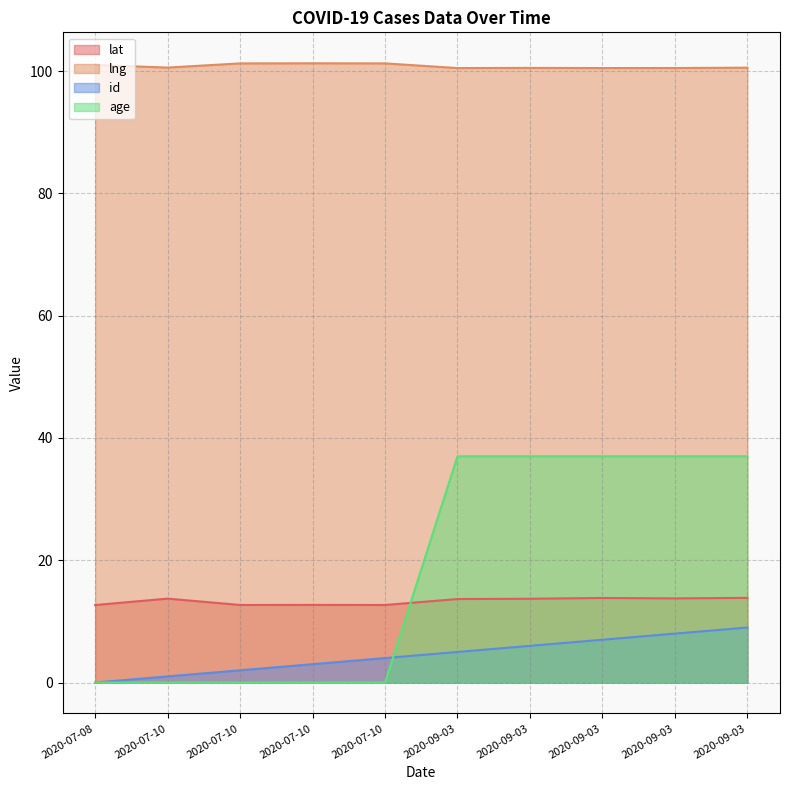

Which series has the largest total across all categories?

lng